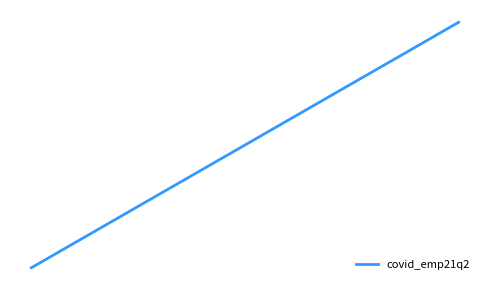

Is this an area chart (filled region under the line)?

No